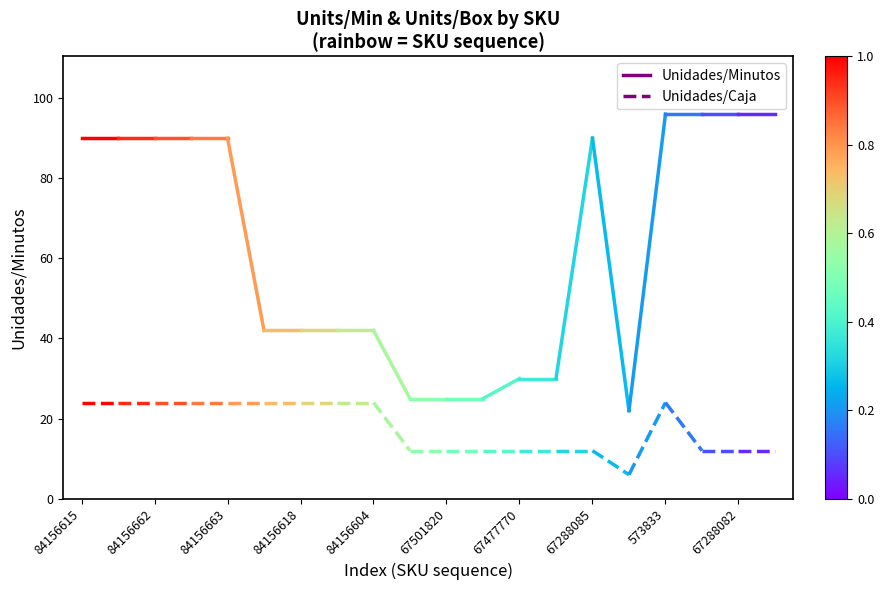

What is the value of the Unidades/Minutos point at the 2nd from the left?

90